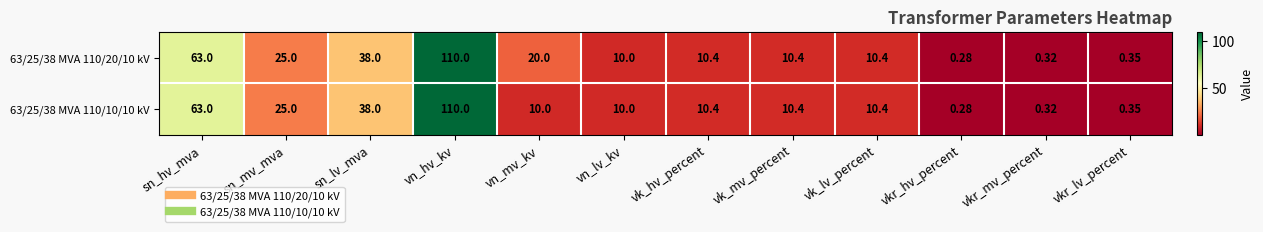

At which label does 63/25/38 MVA 110/10/10 kV reach its peak?

vn_hv_kv